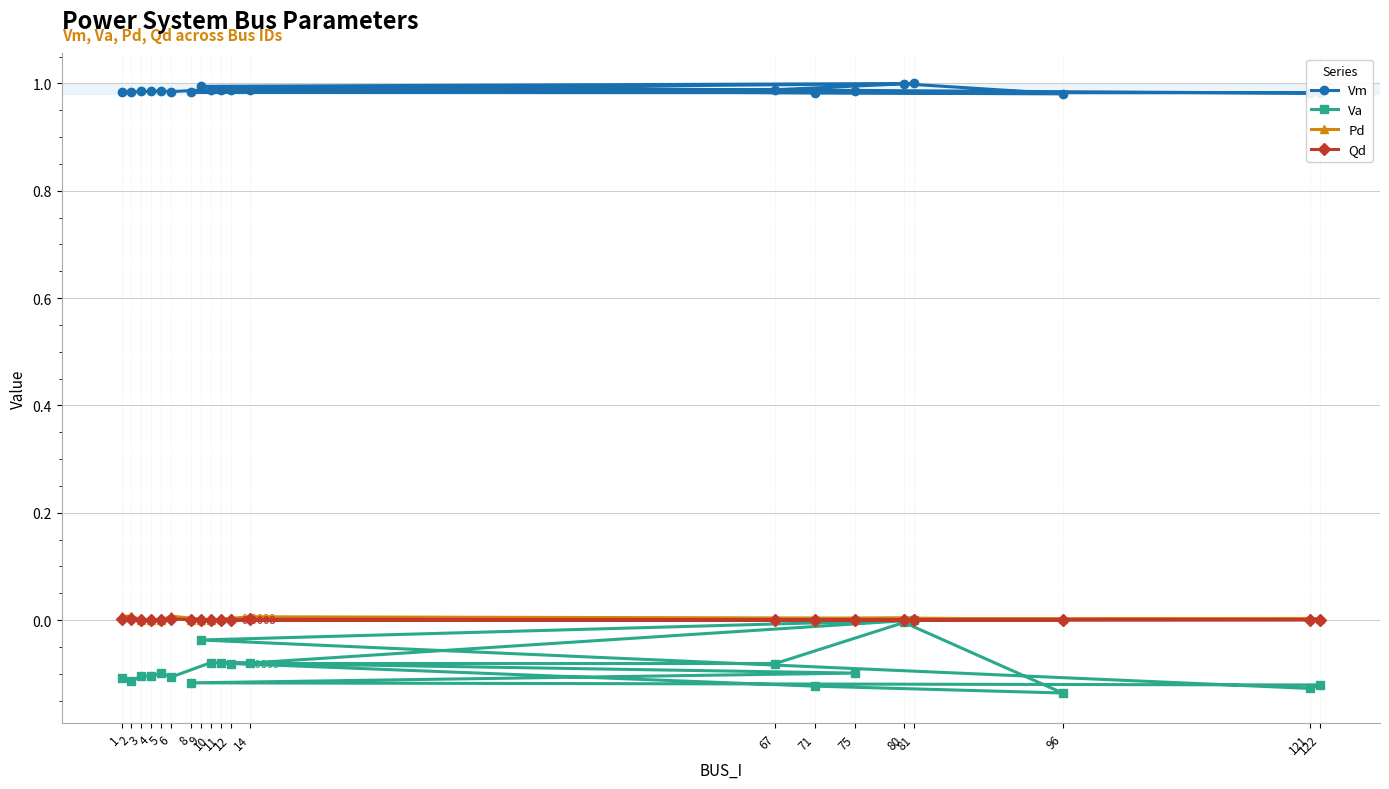

True or false: Pd and Va cross at least once.

False